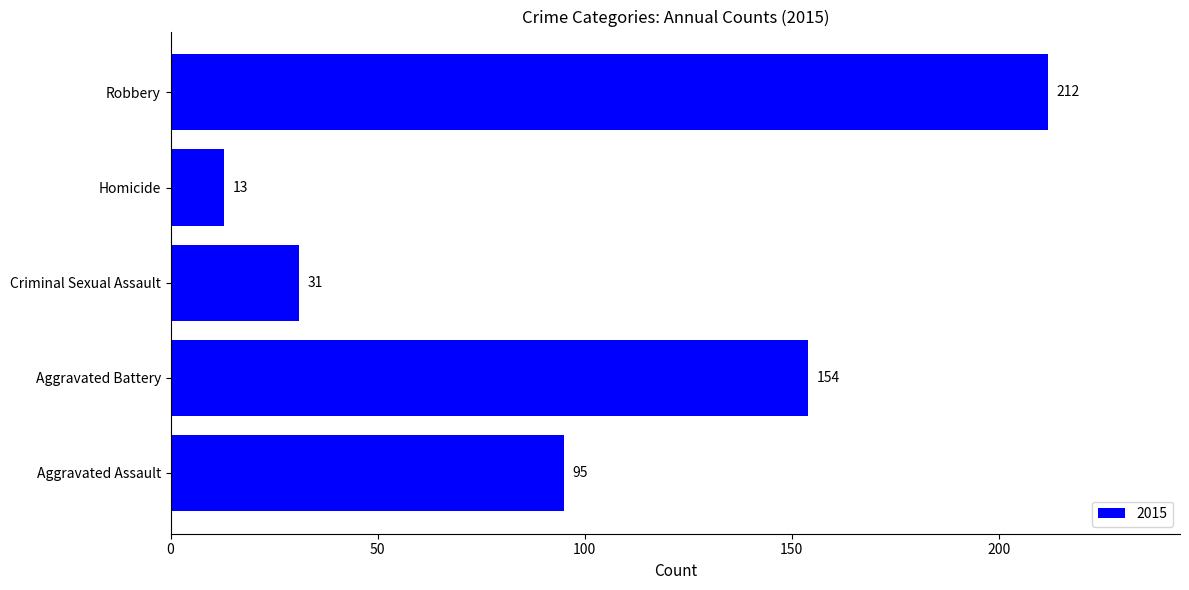

At which label is the value closest to 112?

Aggravated Assault